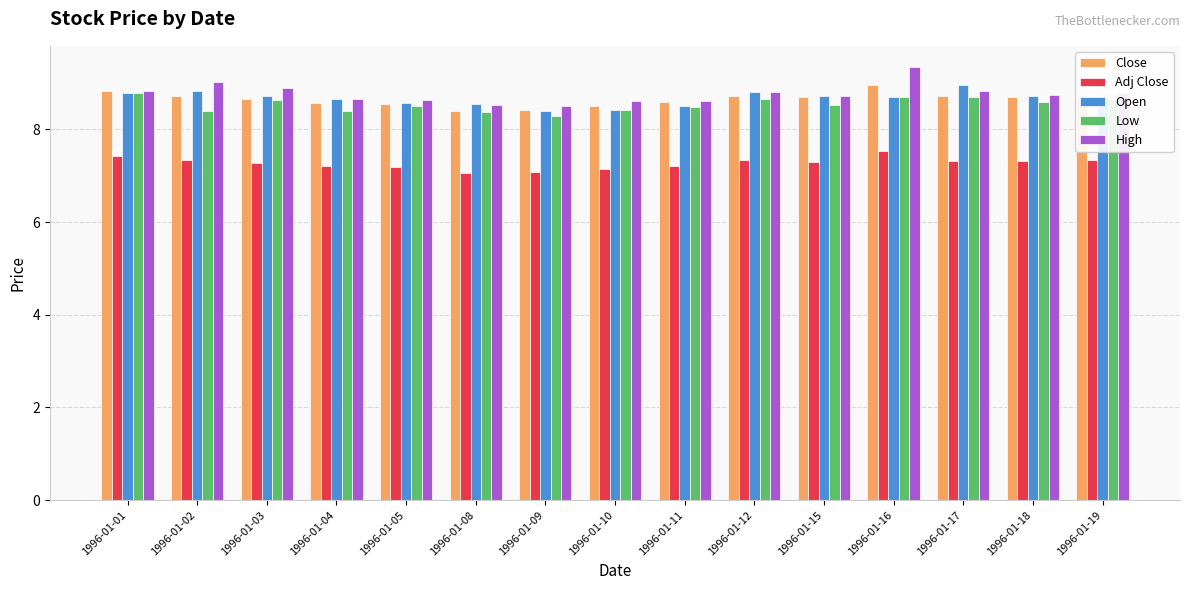

What is the minimum value shown in the chart?

7.1